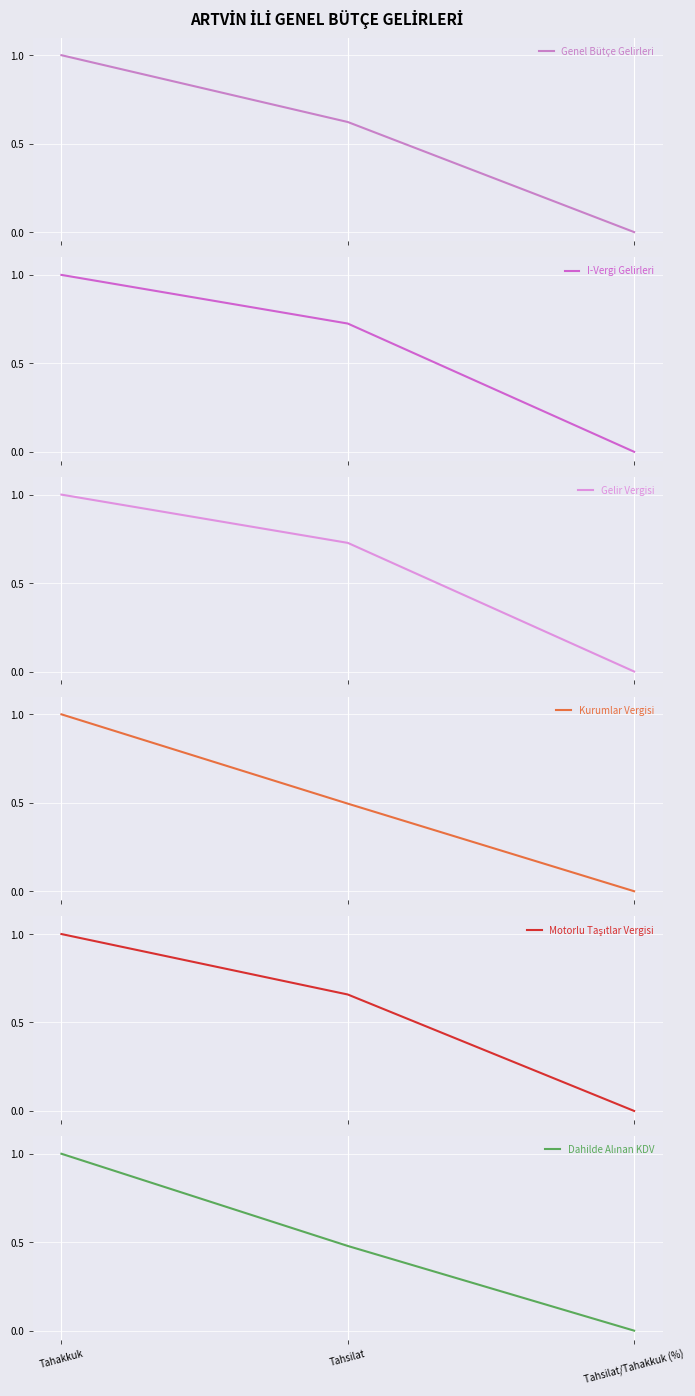

What is the difference between the highest and lowest values at Tahsilat?

0.2